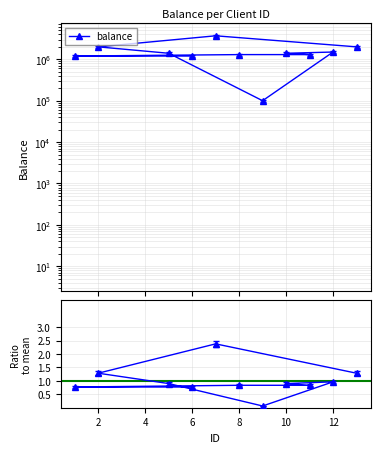

Is this an area chart (filled region under the line)?

No